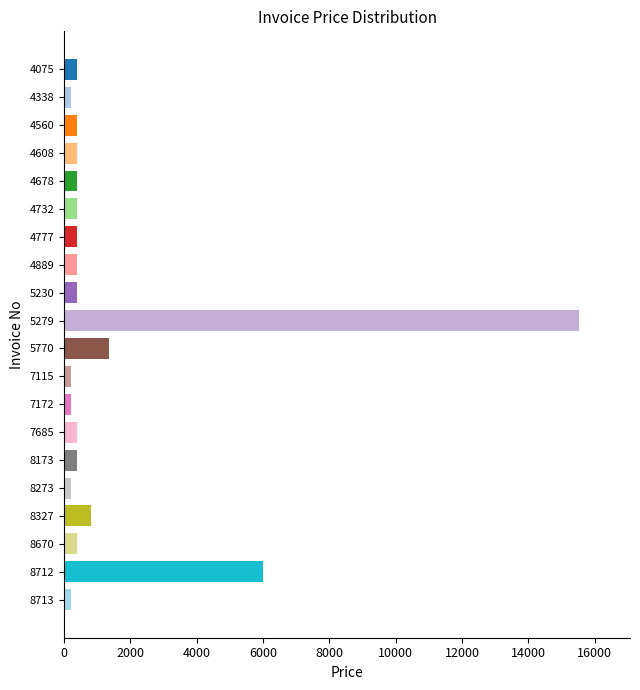

What is the value of the 4th bar from the top?

400